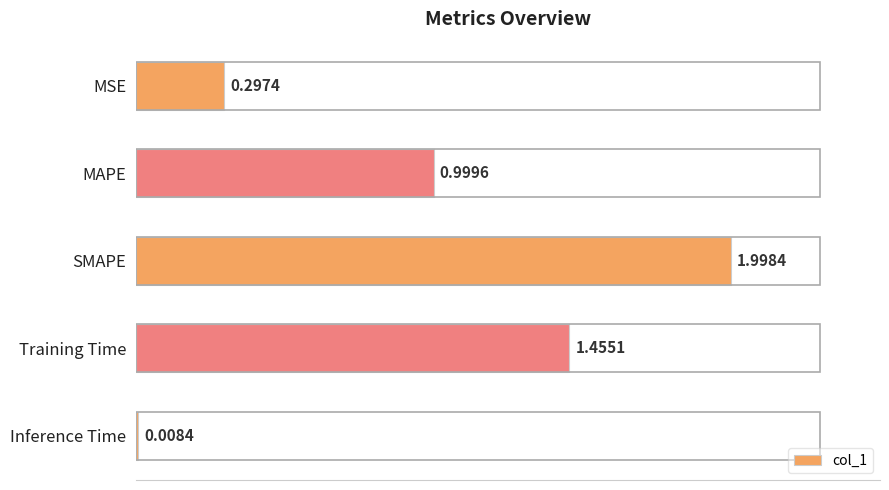

List the labels in order of value, smallest first.

Inference Time, MSE, MAPE, Training Time, SMAPE